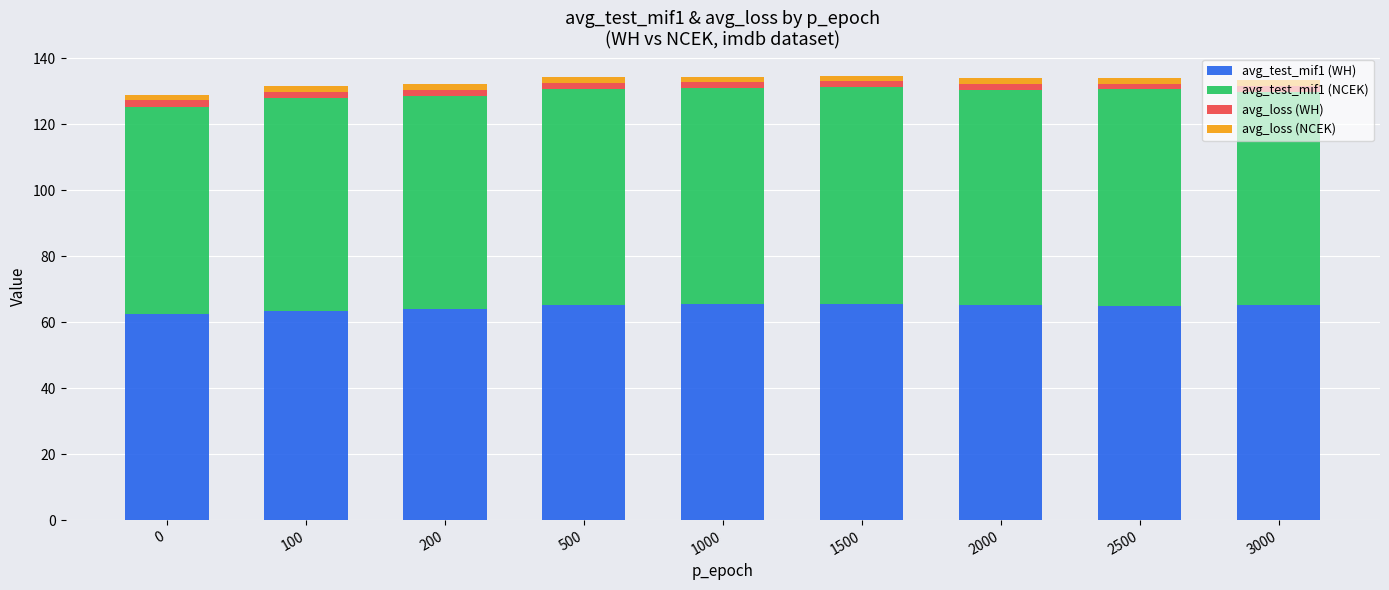

The value of avg_test_mif1 (WH) at 200 is 33.3. True or false?

False